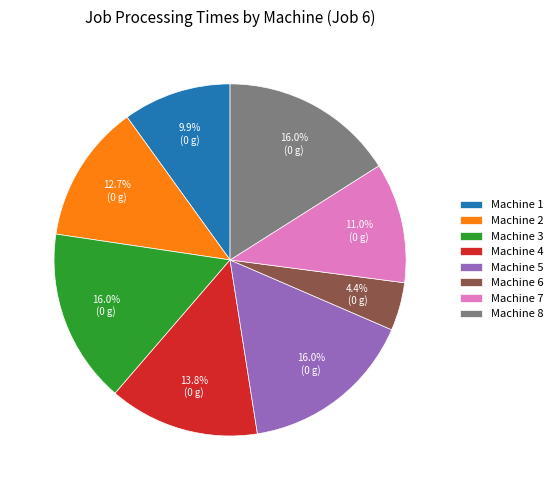

Does Machine 5 account for over 50% of the chart?

No